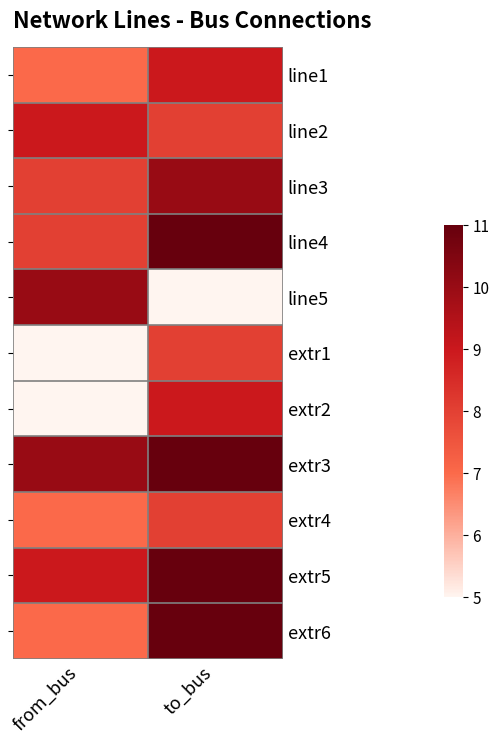

Rank the series by their maximum value, from highest to lowest.

line4, extr3, extr5, extr6, line3, line5, line1, line2, extr2, extr1, extr4